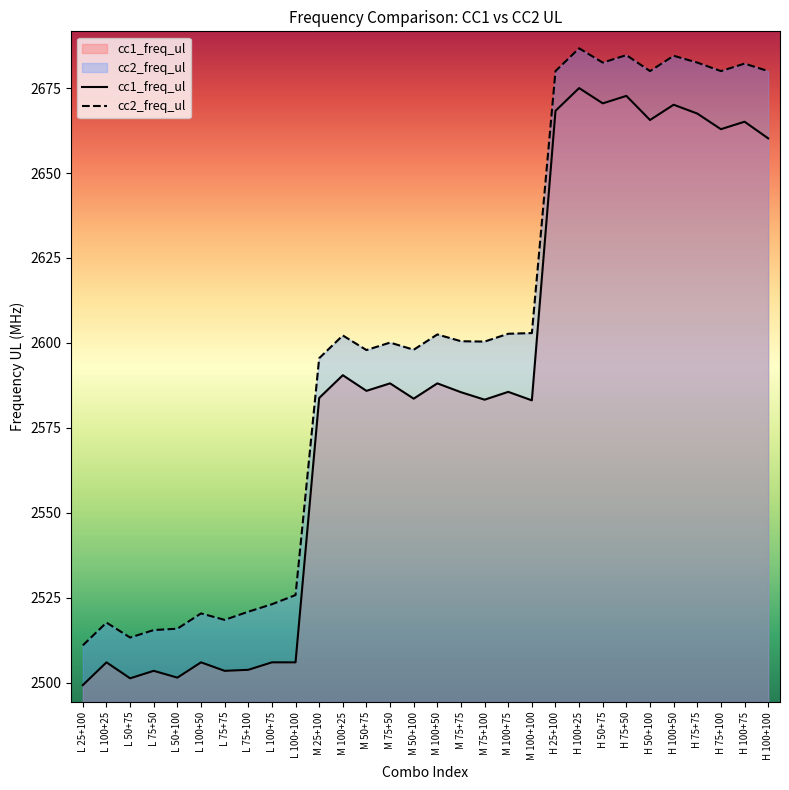

How many lines are shown in the chart?

2